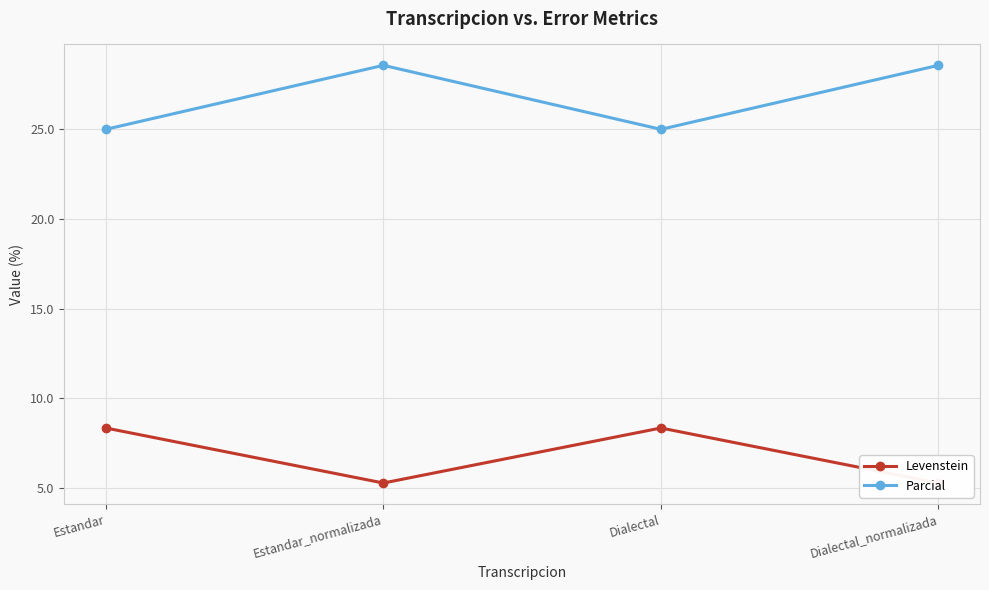

How many interior local valleys does the Parcial series have?

1